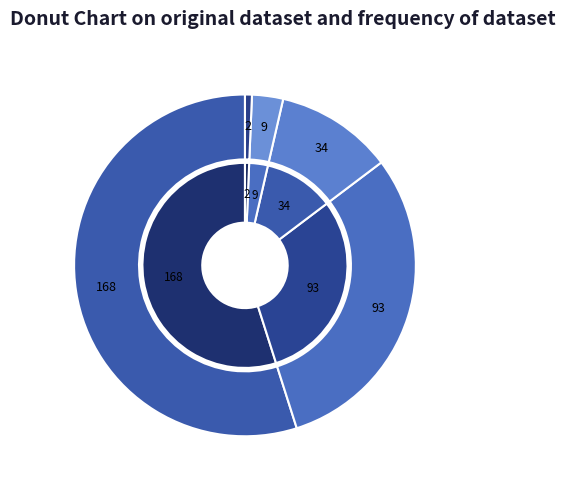

What percentage do Goals_H_HT_2 and Goals_H_HT_4 together represent?

11.8%